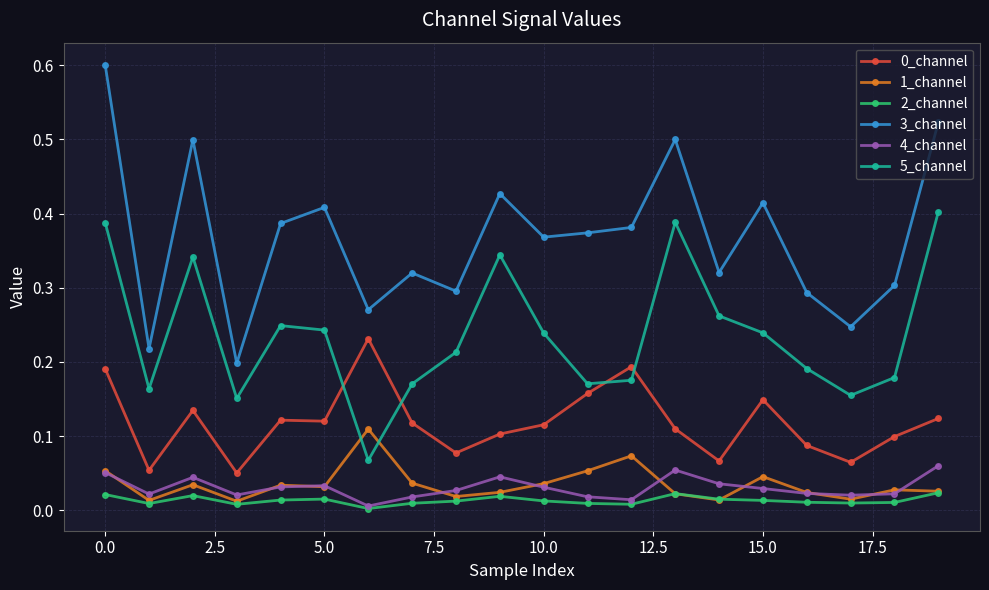

What is the maximum value shown in the chart?

0.6